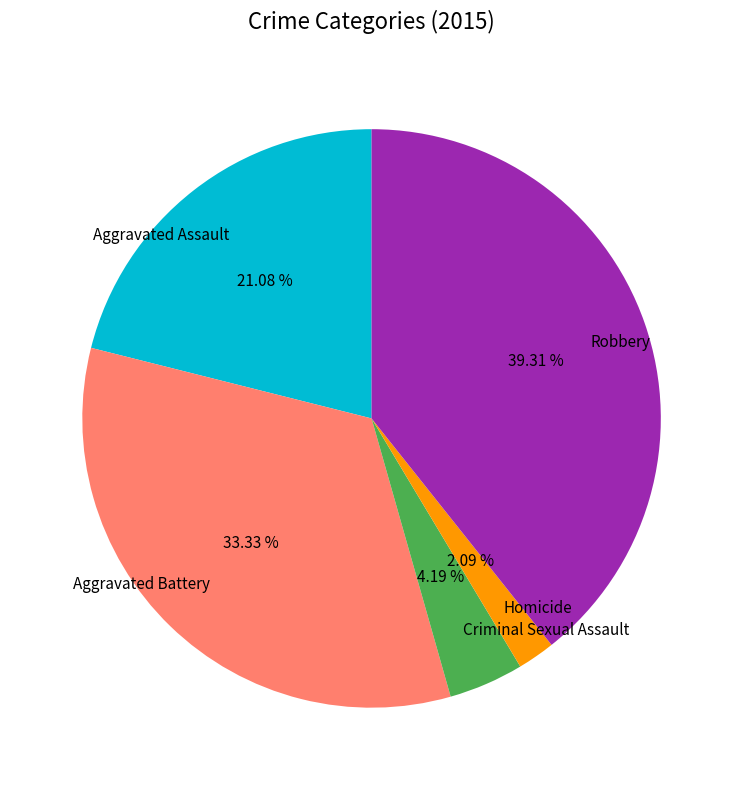

The Aggravated Battery slice represents 33% of the pie. True or false?

True